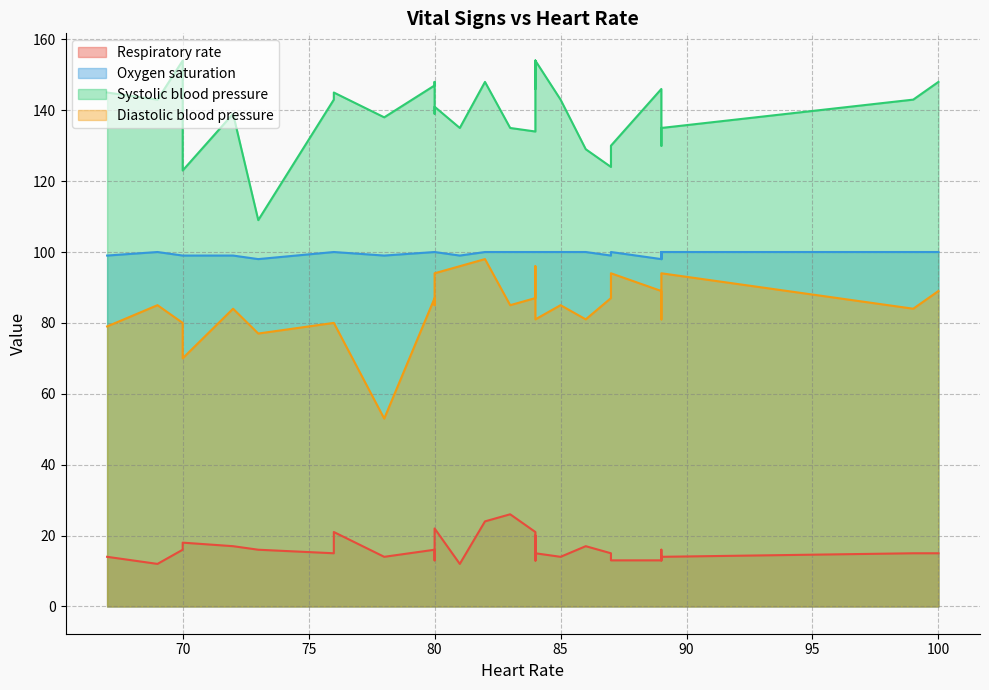

True or false: Diastolic blood pressure and Oxygen saturation cross at least once.

False